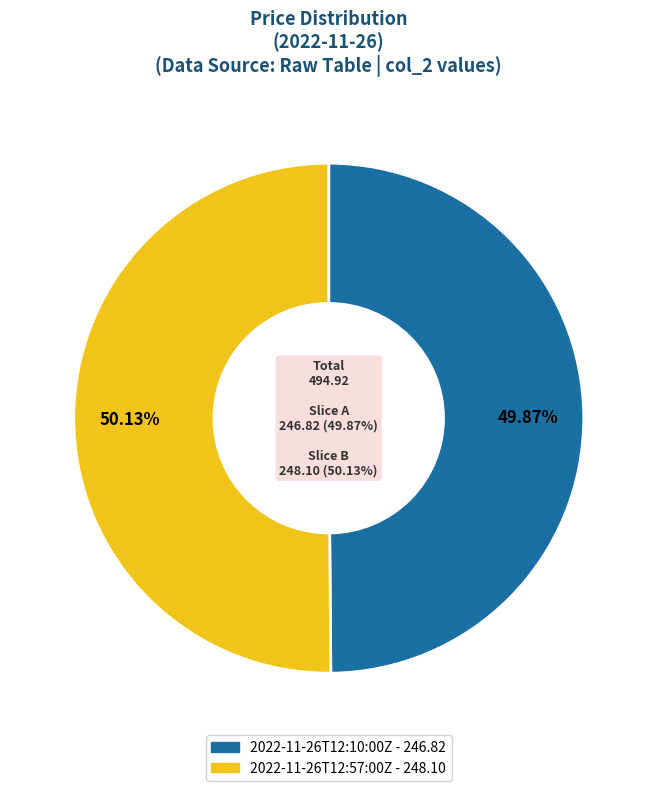

To the nearest percent, what is the average slice percentage?

50%